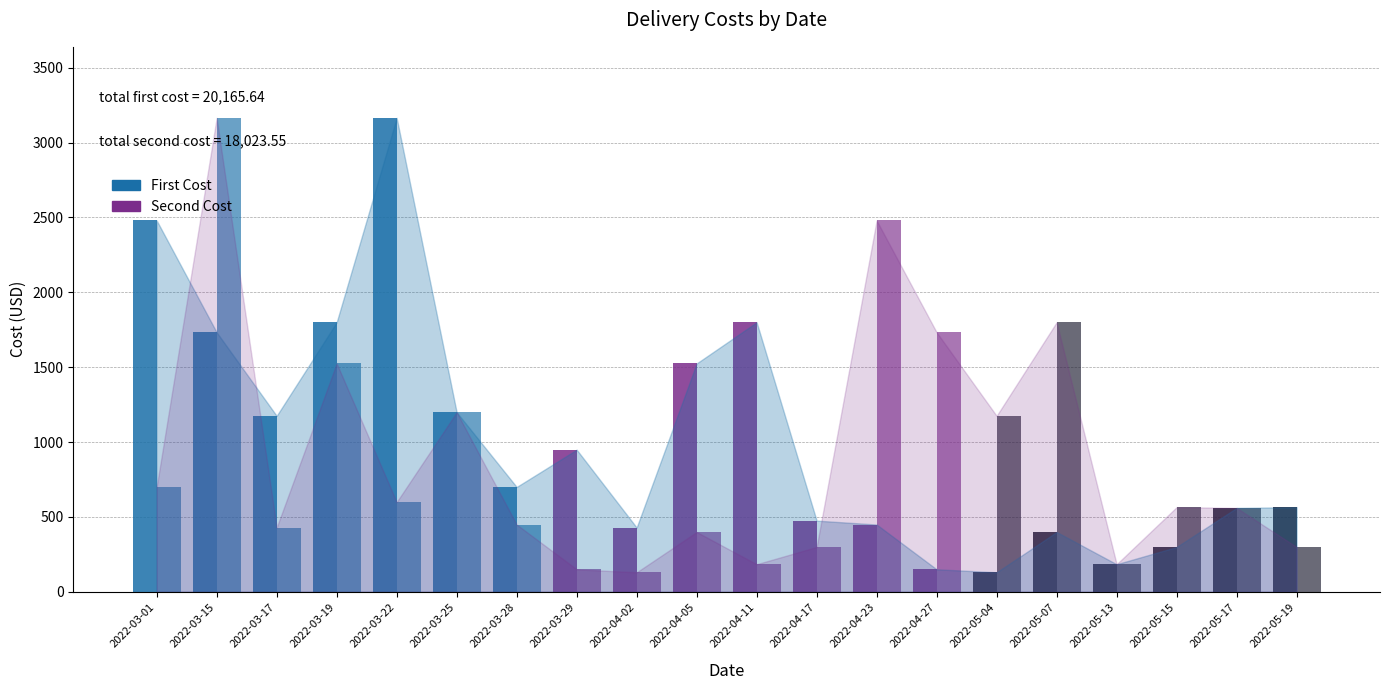

Reading left to right, what are all the values shown in this chart?

First Cost: 2022-03-01=2479.9	2022-03-15=1733.0	2022-03-17=1175.0	2022-03-19=1800.0	2022-03-22=3165.0	2022-03-25=1199.0	2022-03-28=700.0	2022-03-29=949.0	2022-04-02=429.0	2022-04-05=1525.0	2022-04-11=1800.0	2022-04-17=475.0	2022-04-23=449.0	2022-04-27=149.9	2022-05-04=129.9	2022-05-07=399.0	2022-05-13=183.9	2022-05-15=299.0	2022-05-17=560.0	2022-05-19=565.0
Second Cost: 2022-03-01=700.0	2022-03-15=3165.0	2022-03-17=429.0	2022-03-19=1525.0	2022-03-22=599.0	2022-03-25=1199.0	2022-03-28=449.0	2022-03-29=149.9	2022-04-02=129.9	2022-04-05=399.0	2022-04-11=183.9	2022-04-17=299.0	2022-04-23=2479.9	2022-04-27=1733.0	2022-05-04=1175.0	2022-05-07=1800.0	2022-05-13=183.9	2022-05-15=565.0	2022-05-17=560.0	2022-05-19=299.0